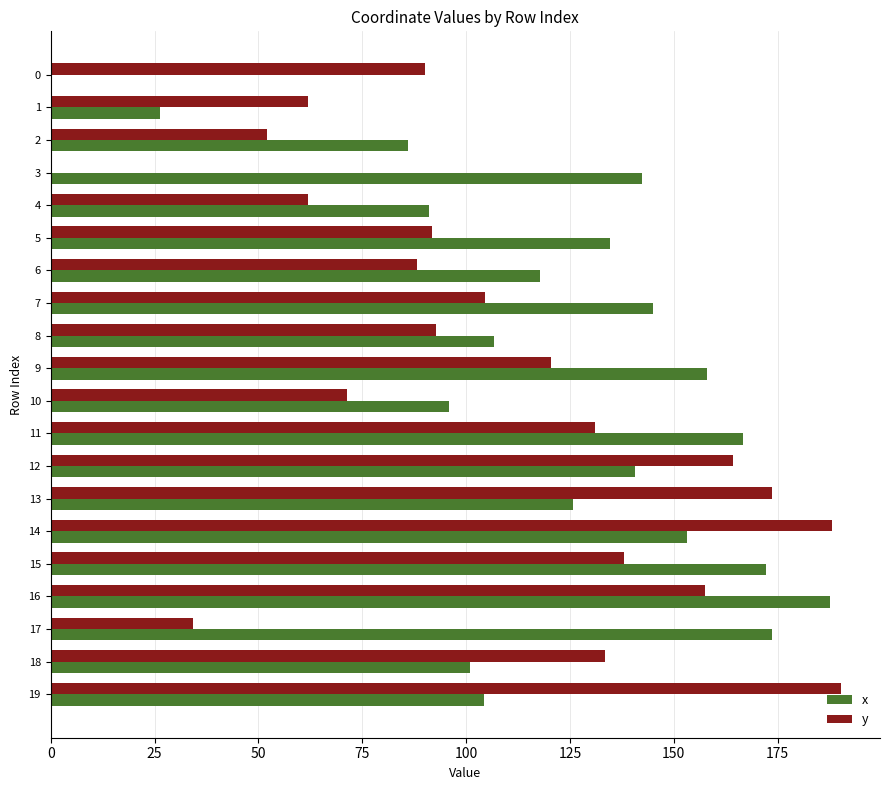

What is the total value across all series at 16?

345.1